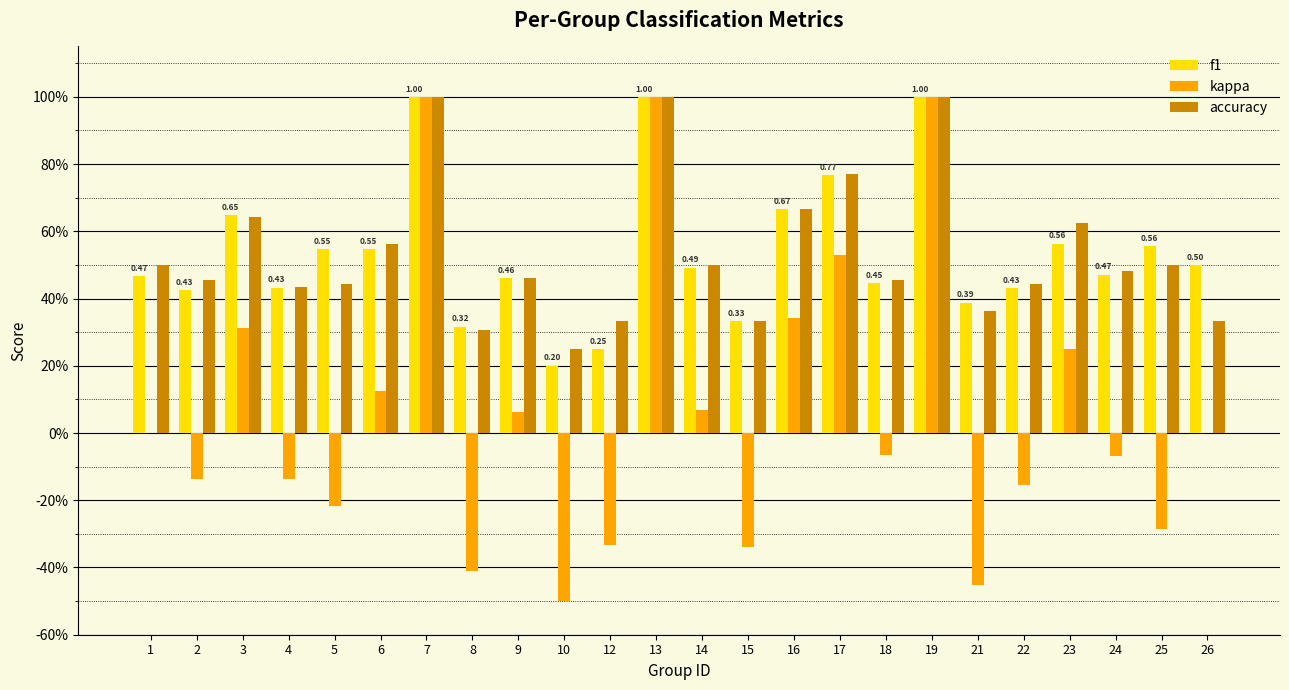

At how many categories does at least one series exceed 0?

24